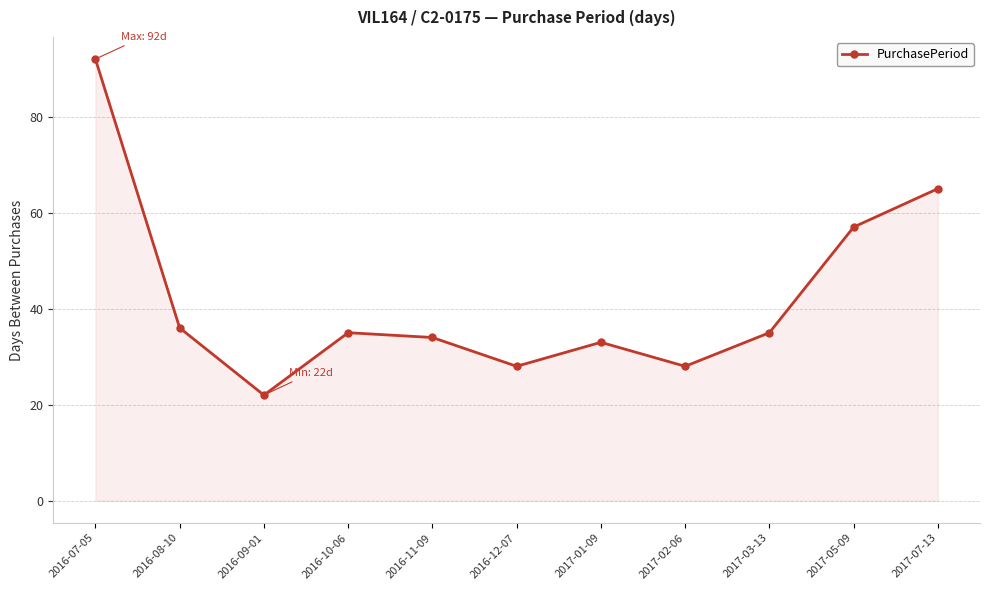

How many values are below 35?

5